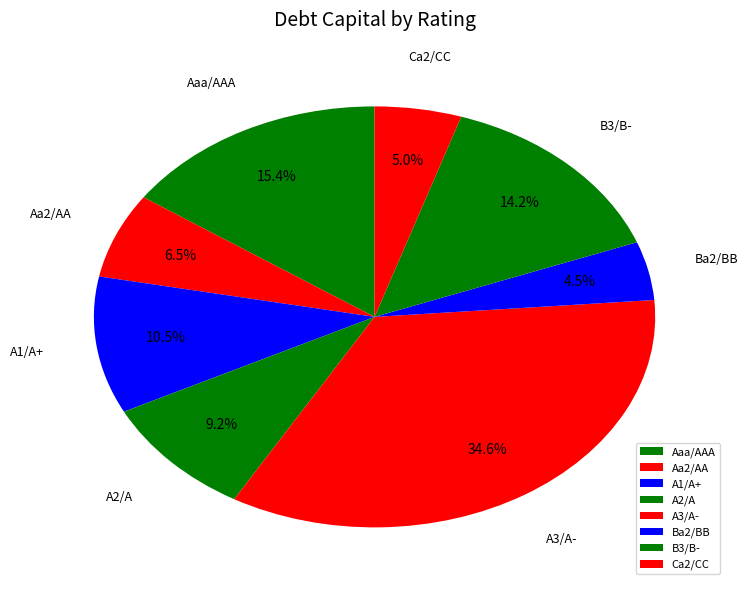

Rank the categories by value from lowest to highest.

Ba2/BB, Ca2/CC, Aa2/AA, A2/A, A1/A+, B3/B-, Aaa/AAA, A3/A-